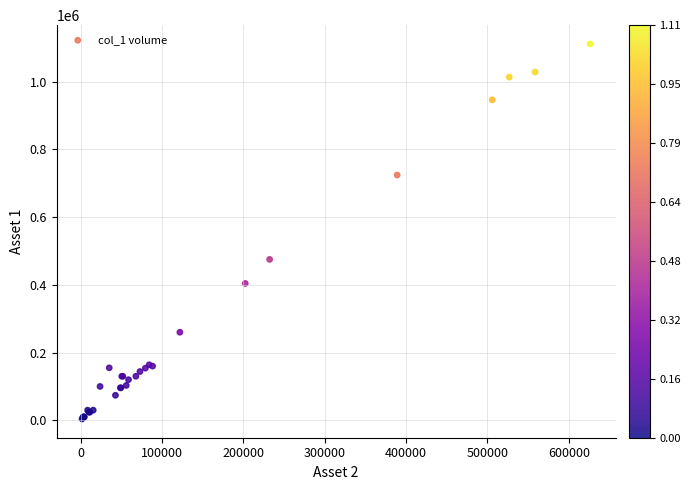

What Y value in the scatter plot is closest to 557500?

475000